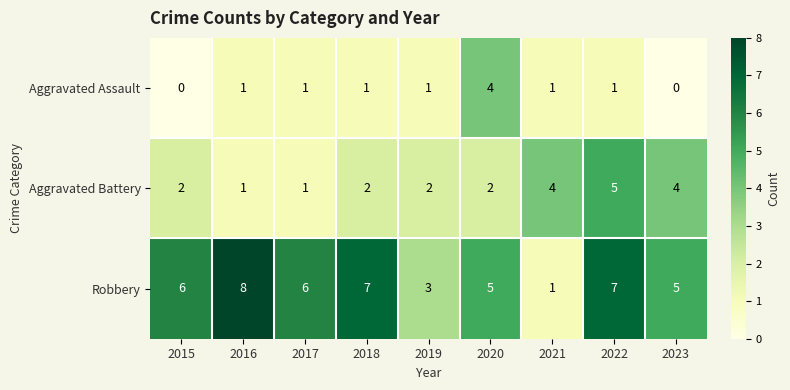

Which series has the largest total across all categories?

Robbery